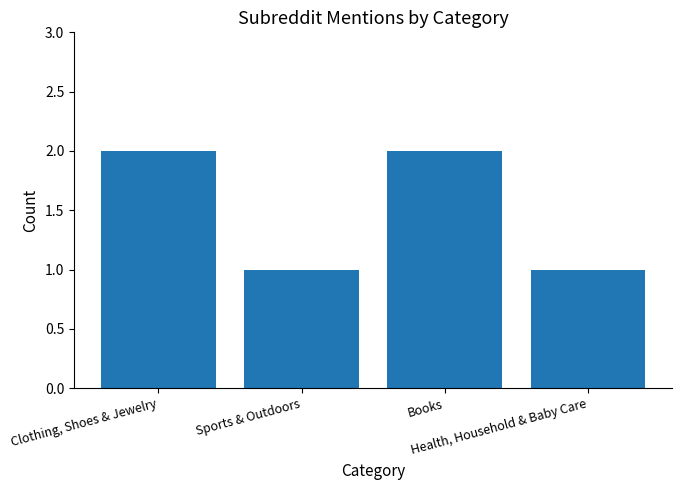

What is the sum of all values?

6